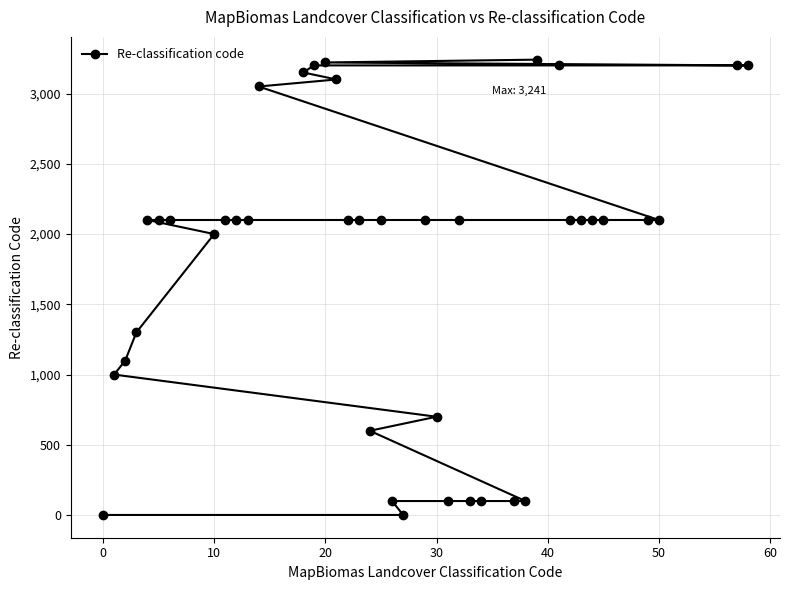

Read the value at 20, to the nearest 50.

3200